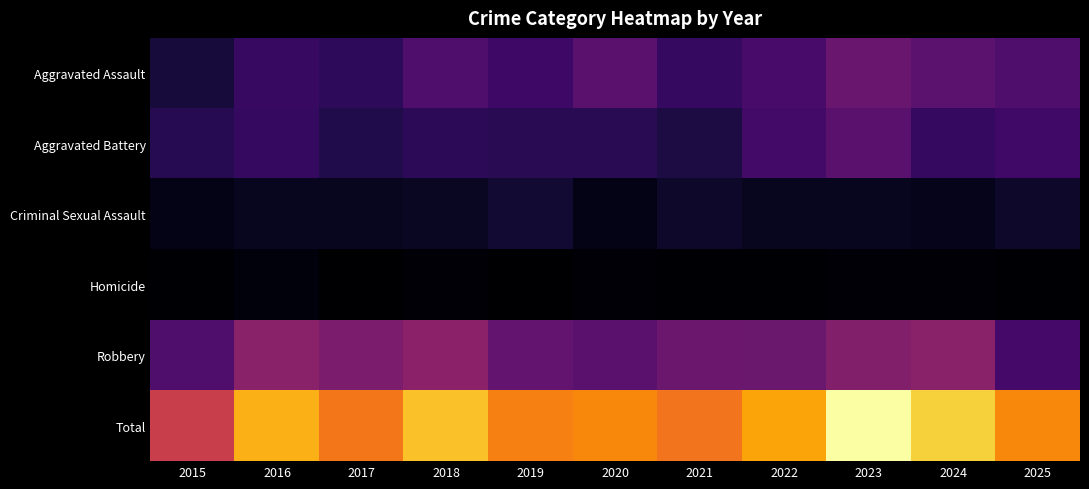

At how many categories does at least one series exceed 43?

11